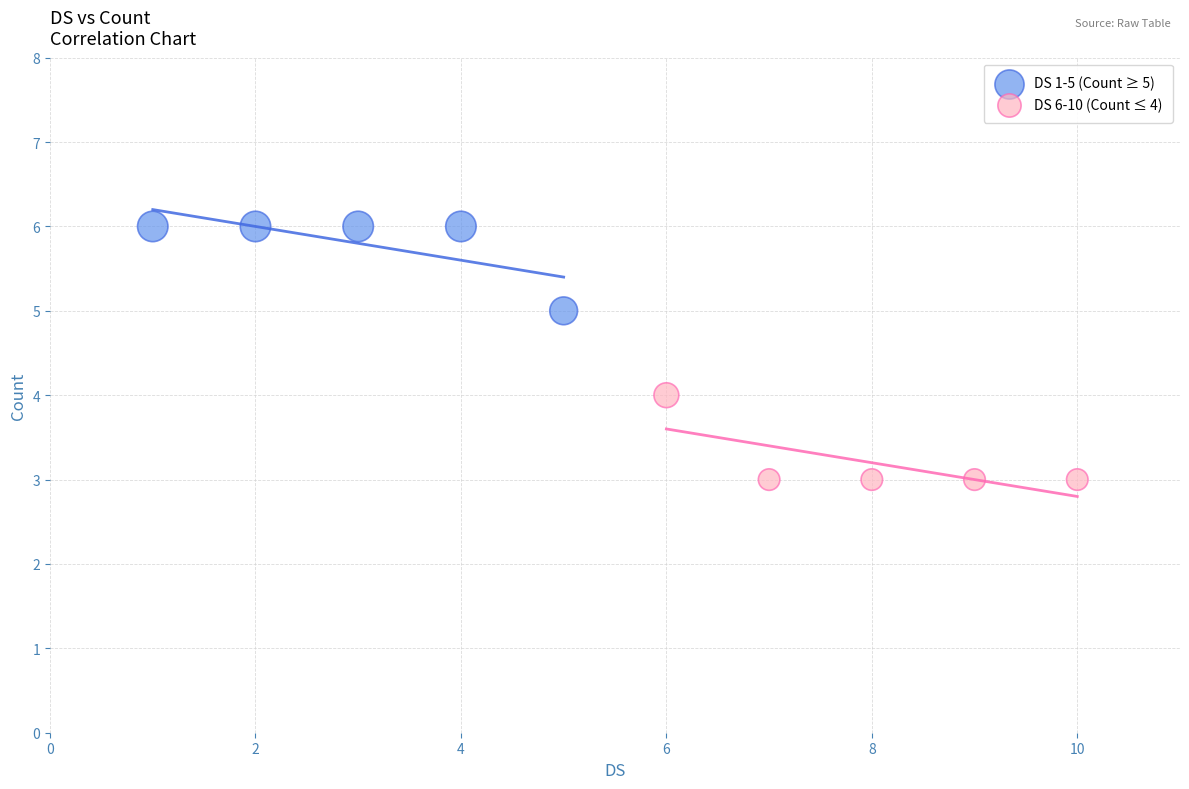

Which series reaches the maximum Y coordinate?

DS 1-5 (Count ≥ 5)